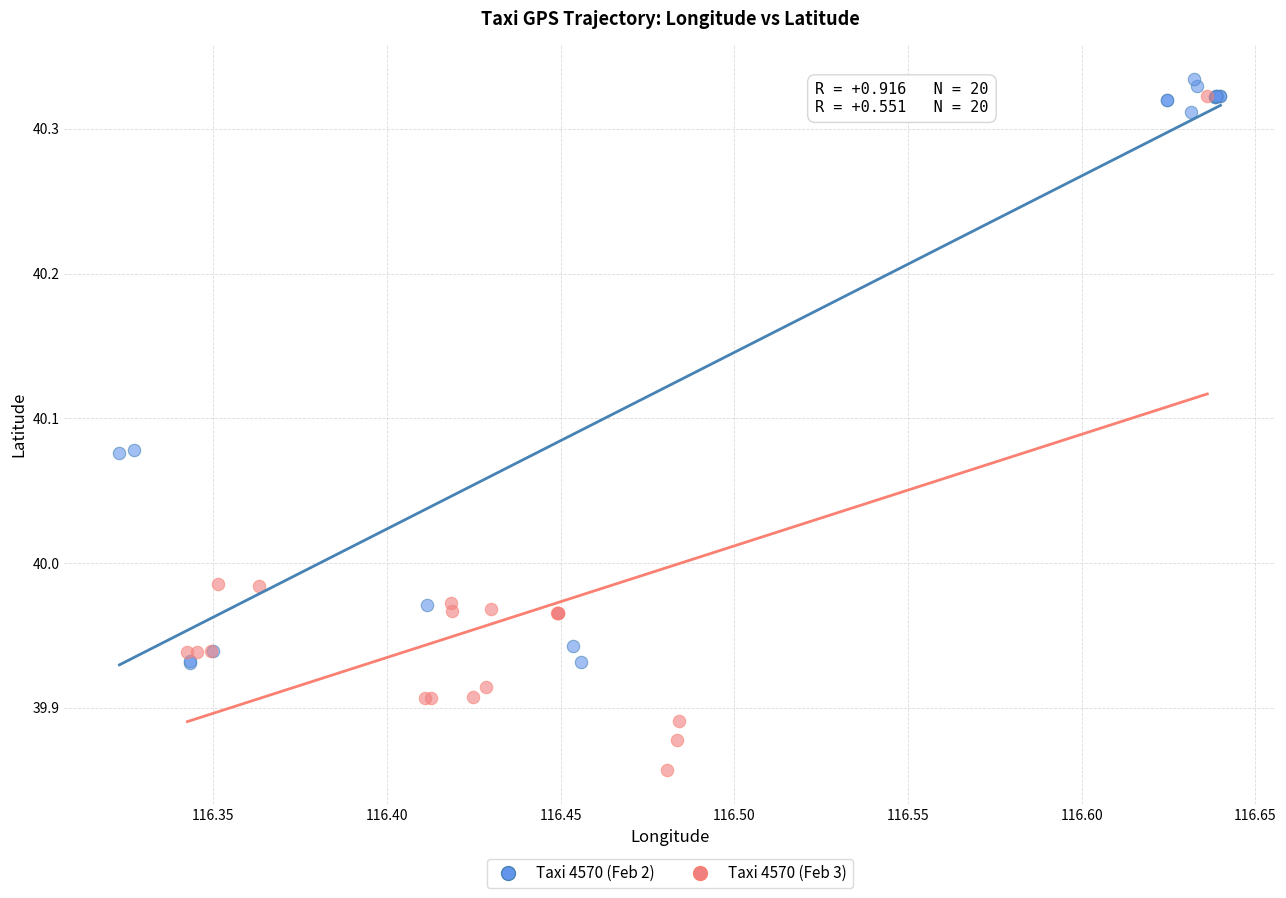

Which series has the largest Y range (max minus min)?

Taxi 4570 (Feb 3)